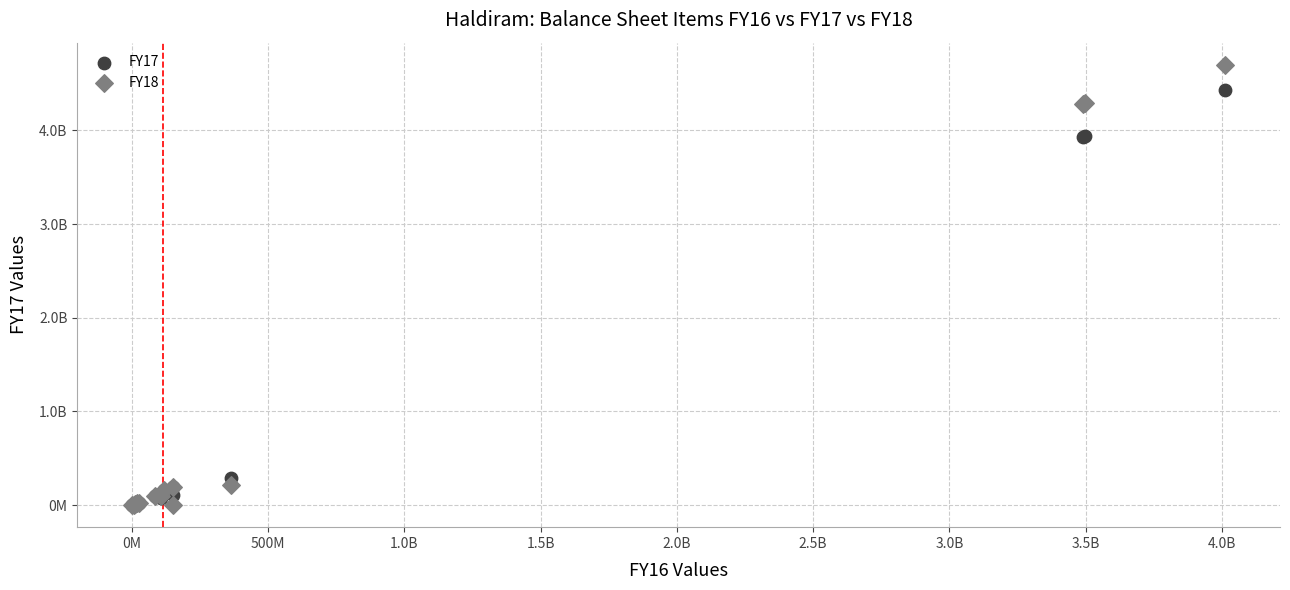

What are all the series names shown in the legend?

FY17, FY18